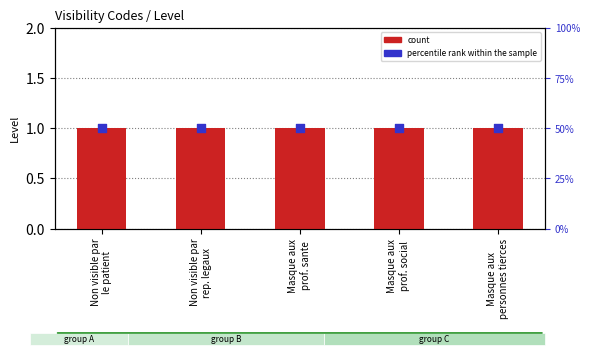

Is the value of count at Masque aux
prof. social greater than the value of percentile rank within the sample at Masque aux
prof. sante?

No